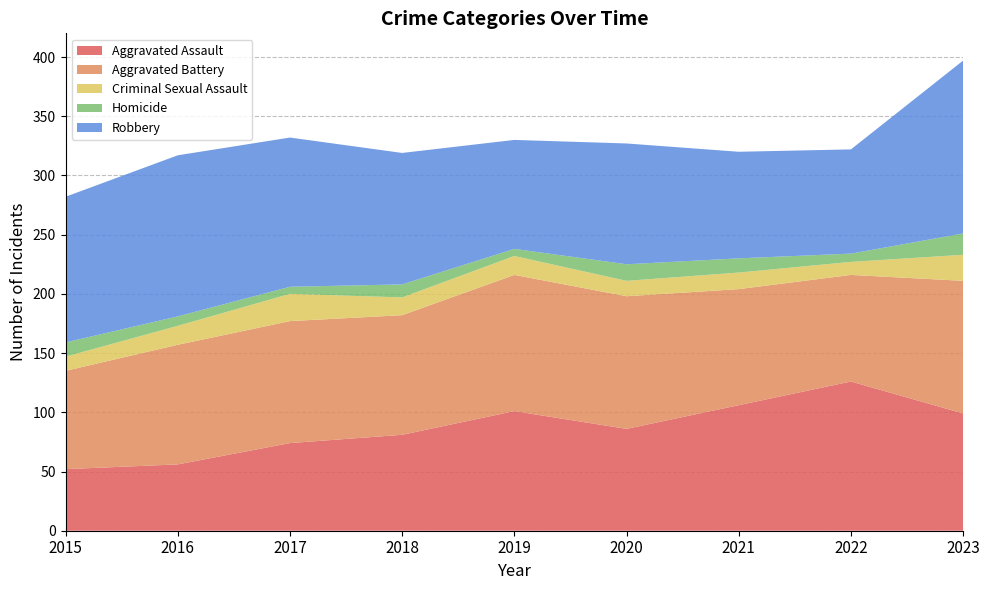

Reading left to right, list all the values displayed in this chart.

Aggravated Assault: 52	56	74	81	101	86	106	126	99
Aggravated Battery: 83	101	103	101	115	112	98	90	112
Criminal Sexual Assault: 12	16	23	15	16	13	14	11	22
Homicide: 12	8	6	11	6	14	12	7	18
Robbery: 123	136	126	111	92	102	90	88	146